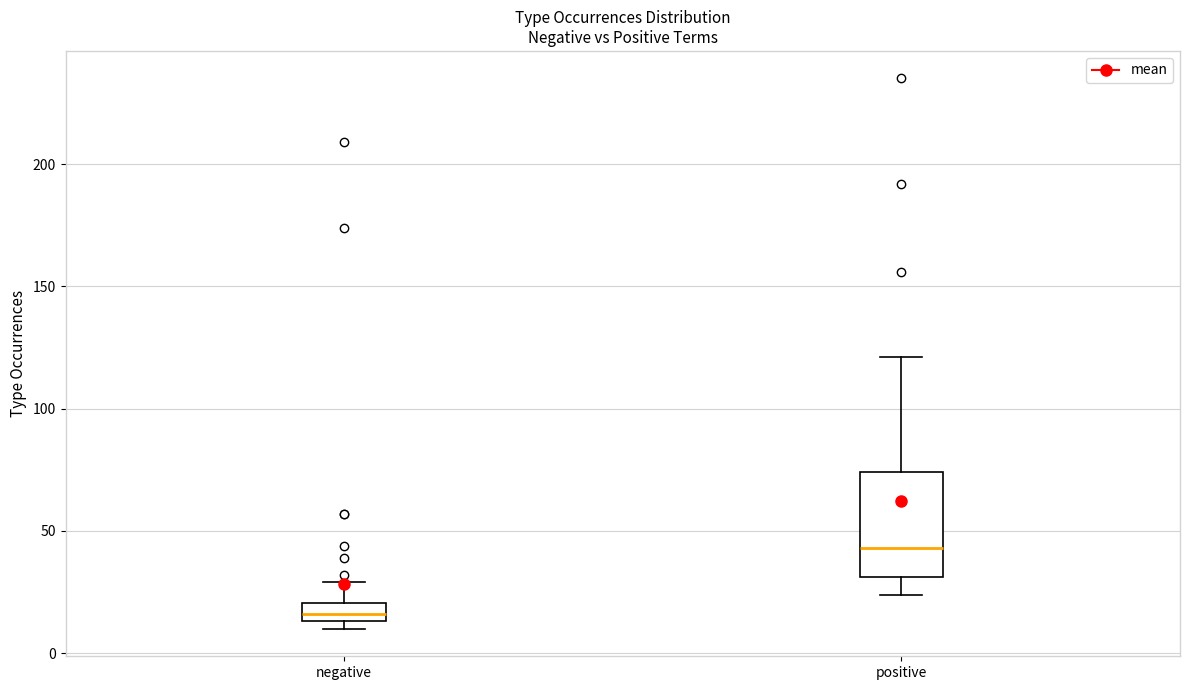

Which box's median line is the highest?

positive